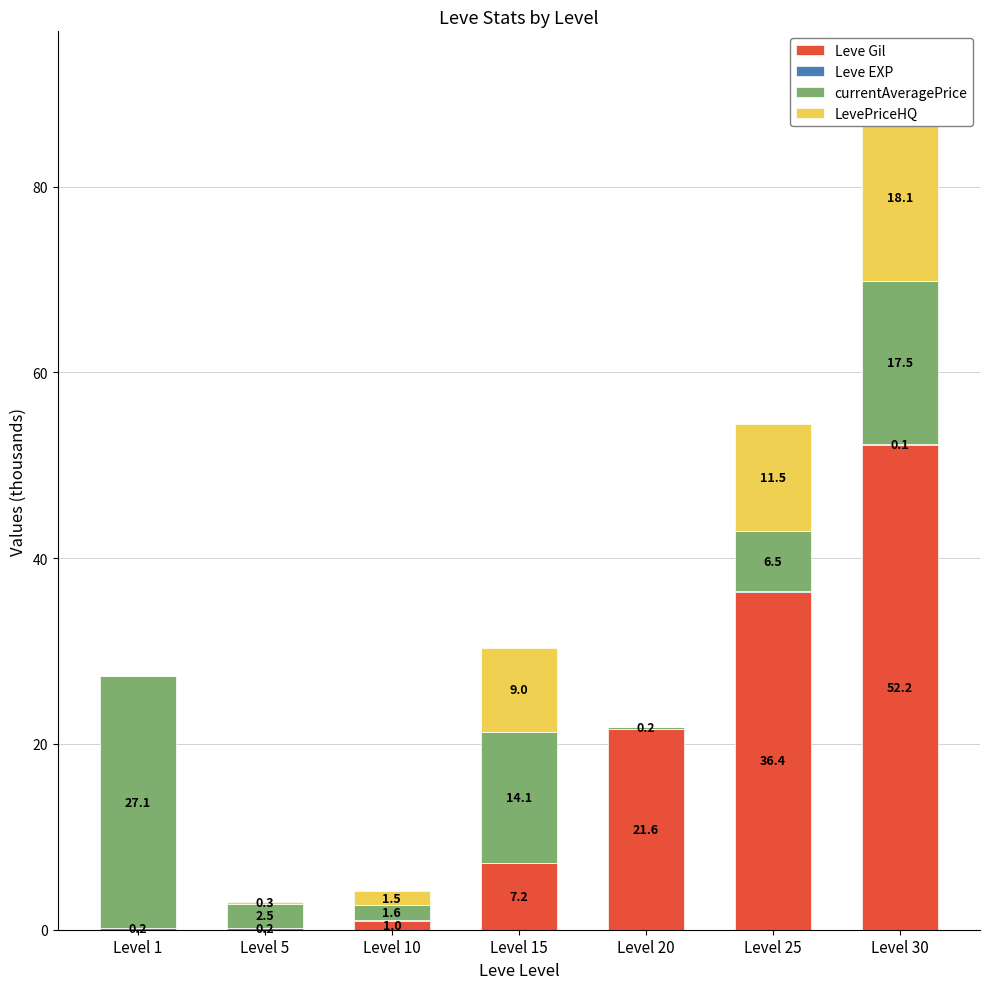

At which label does LevePriceHQ reach its minimum?

Level 1